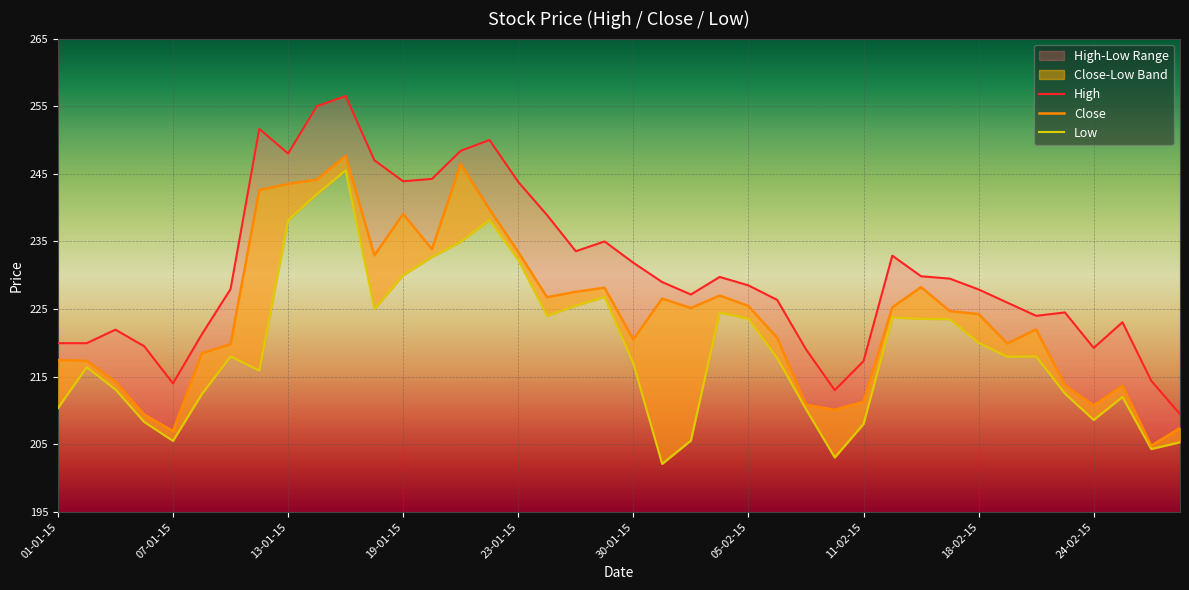

At which category does the chart reach its minimum across all series?

02-02-15